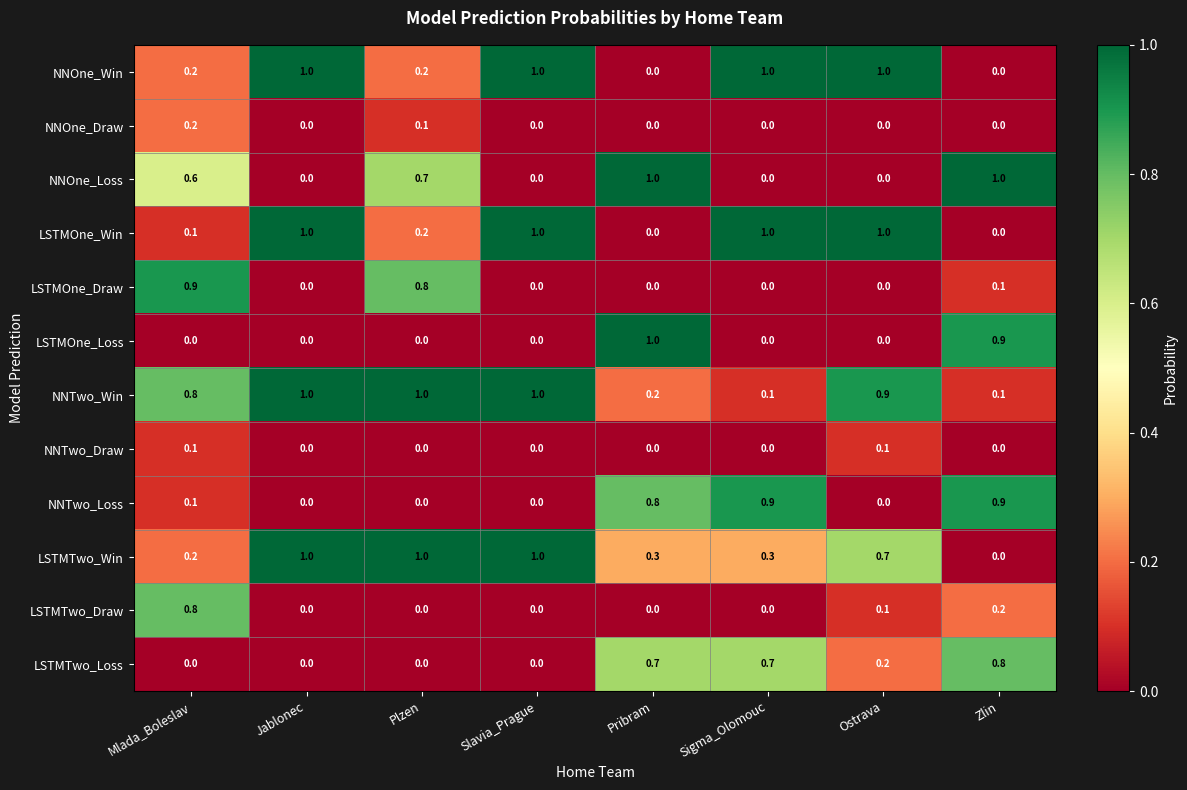

Count the NNOne_Loss values in the range 0 to 1.

8